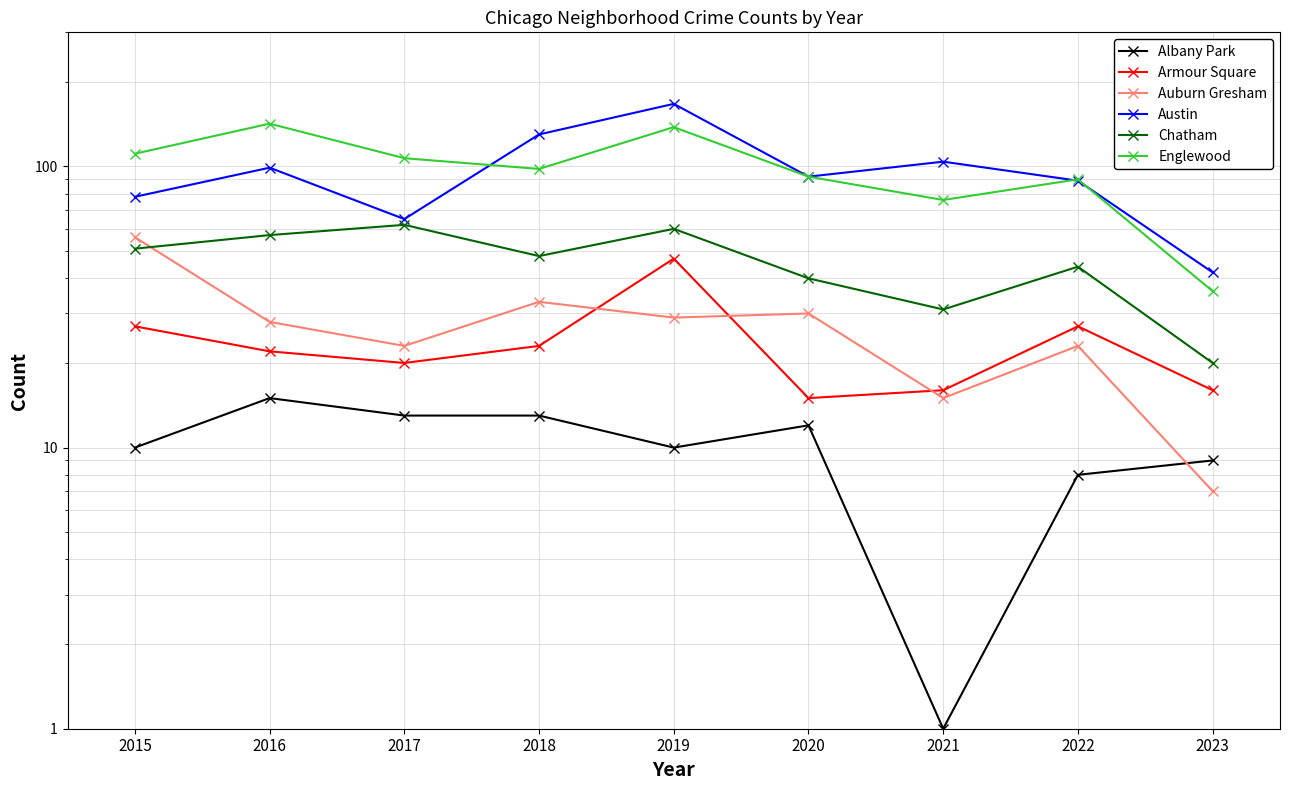

Is it true that Auburn Gresham equals 23 at 2017?

True